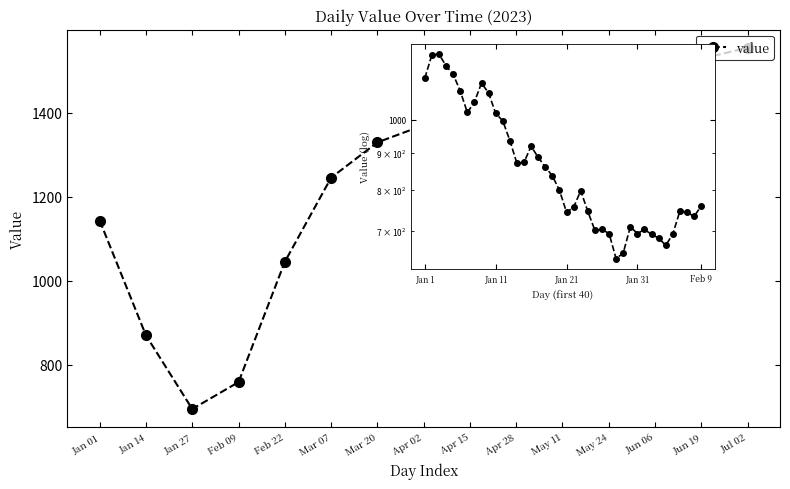

Does the chart have visible grid lines?

No